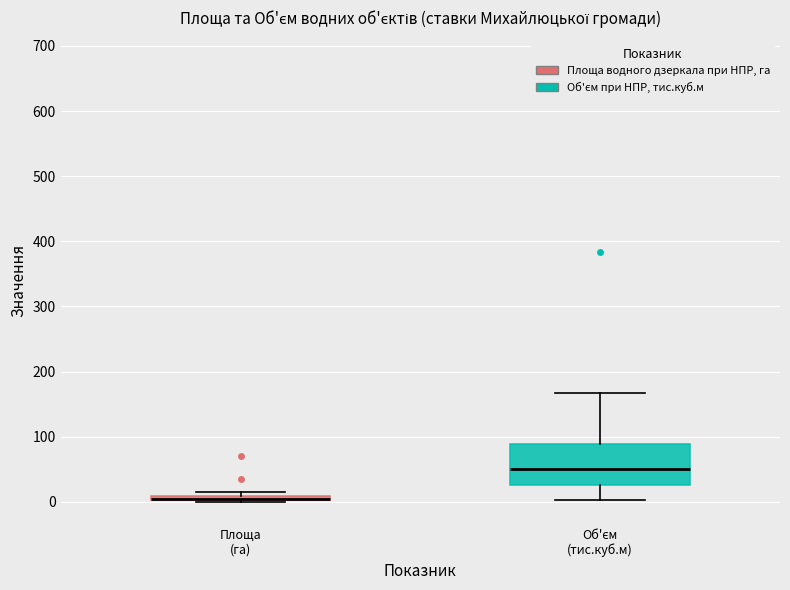

Where does the median line of the box for Об'єм (тис.куб.м) sit on the y-axis? The values are not printed on the chart, so give them approximately, as read against the axis.

50